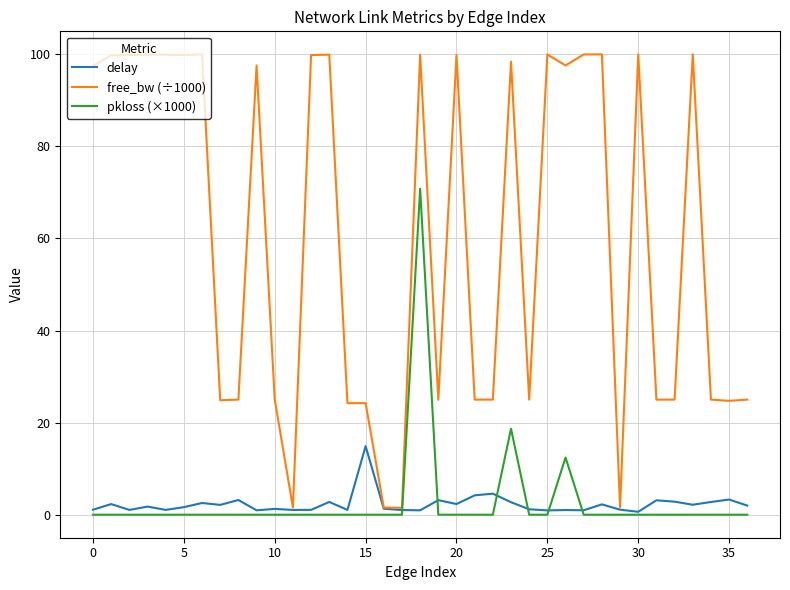

What are all the series names shown in the legend?

delay, free_bw (÷1000), pkloss (×1000)